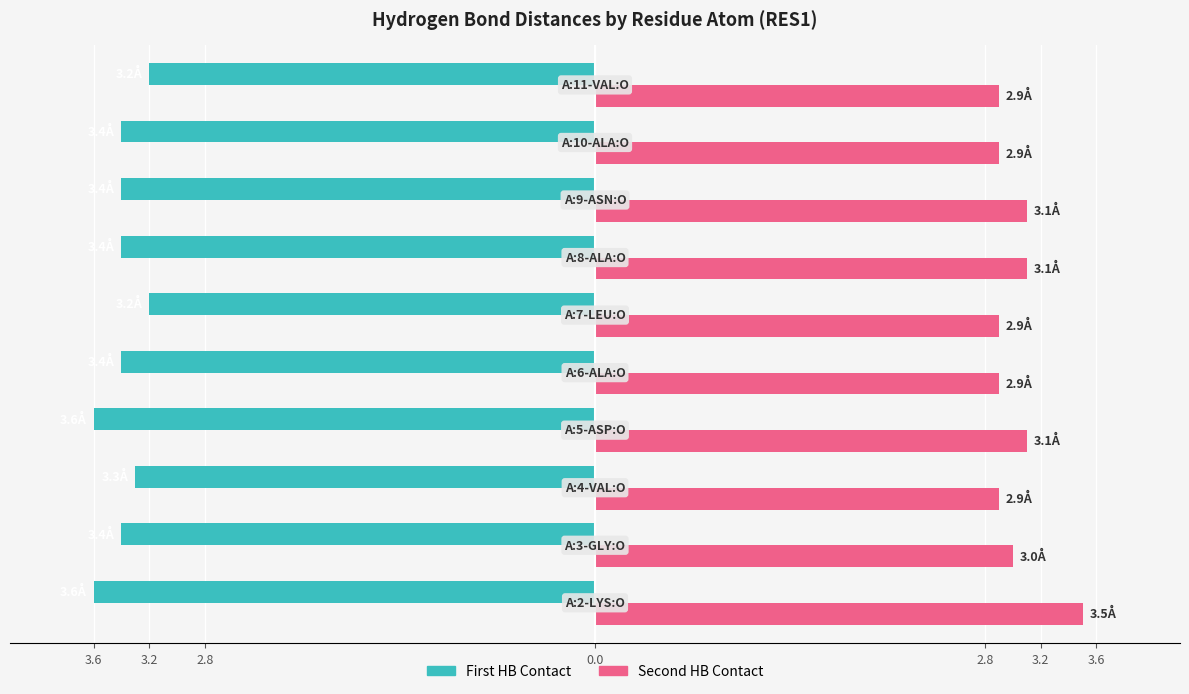

What are all the series names shown in the legend?

First HB Contact, Second HB Contact